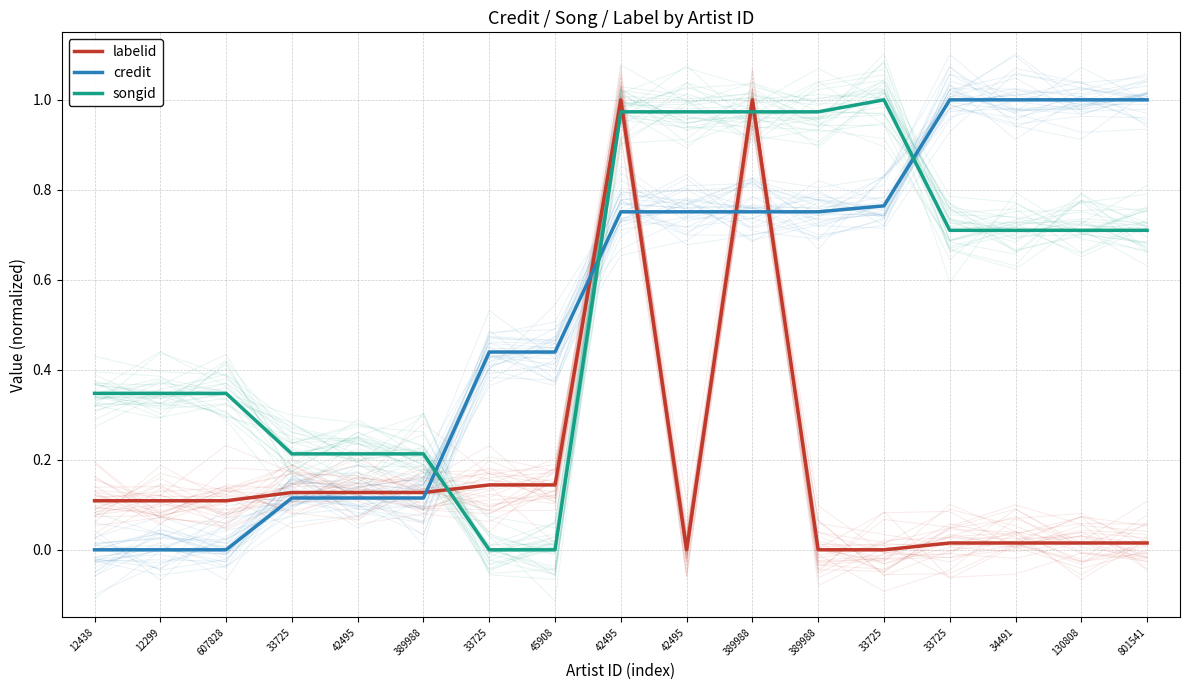

What is the value of the labelid point at the 8th from the left?

0.1